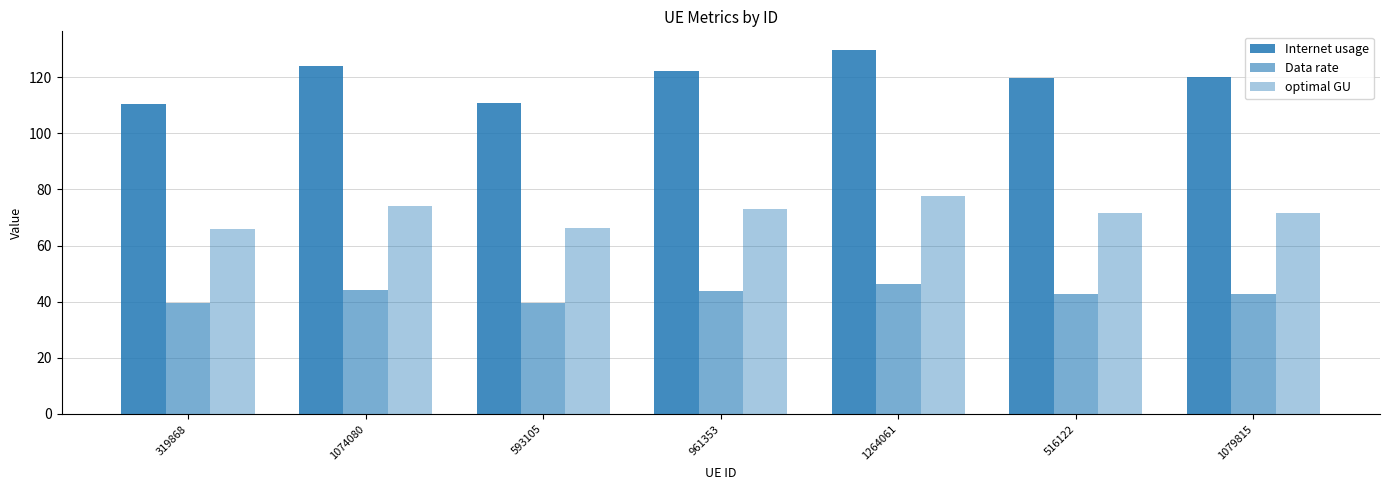

Does the chart contain any negative values?

No